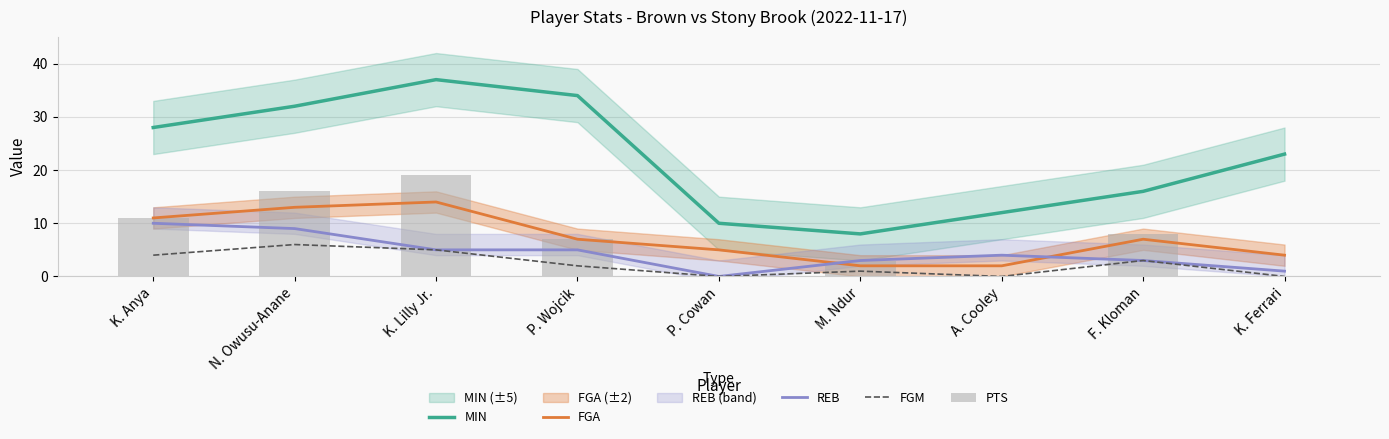

What is the spread (max minus min) of values at P. Cowan?

10